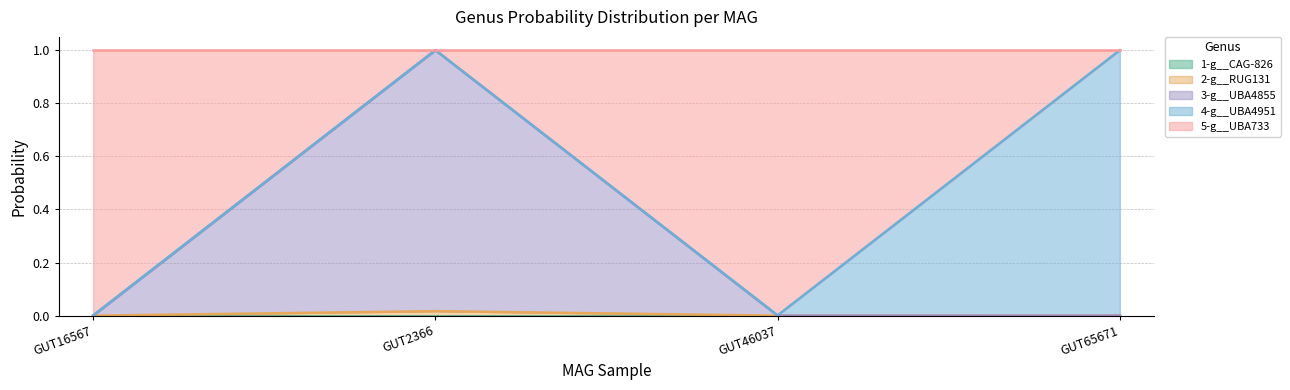

Does the chart have visible grid lines?

Yes